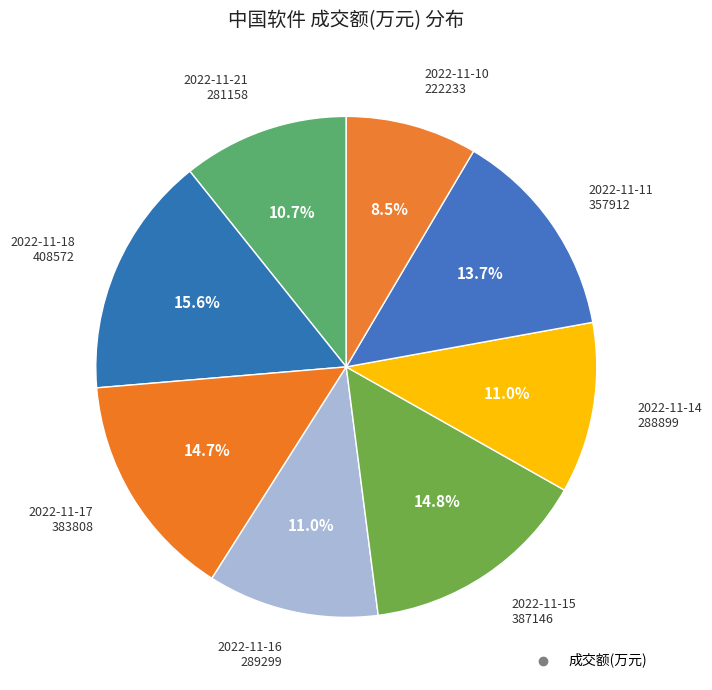

Count the number of slices in the pie.

8